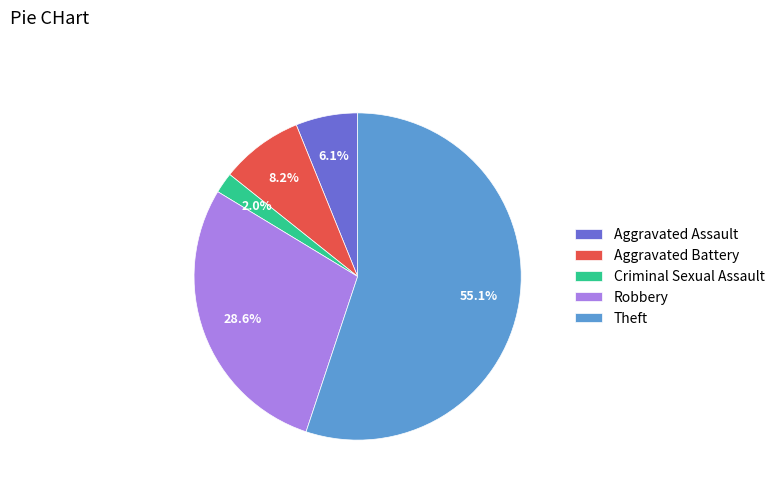

What is the smallest slice in the pie chart?

Criminal Sexual Assault